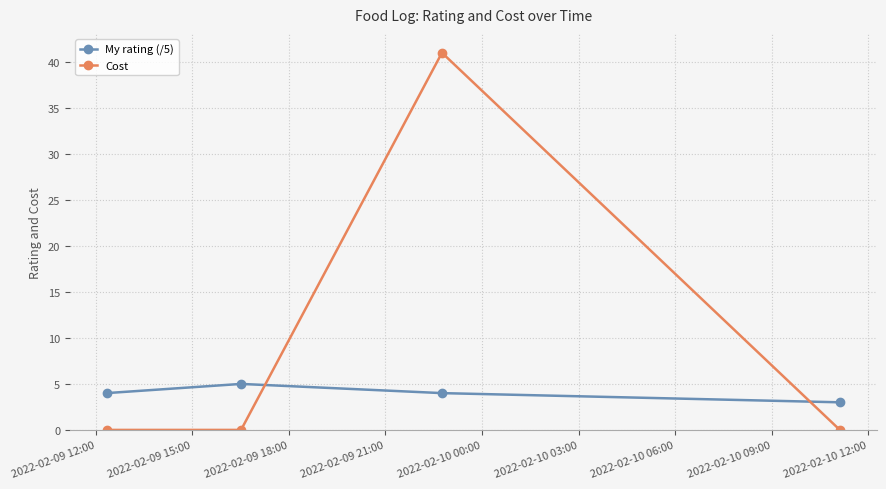

True or false: Cost has more than 1 points higher than both neighbors.

False